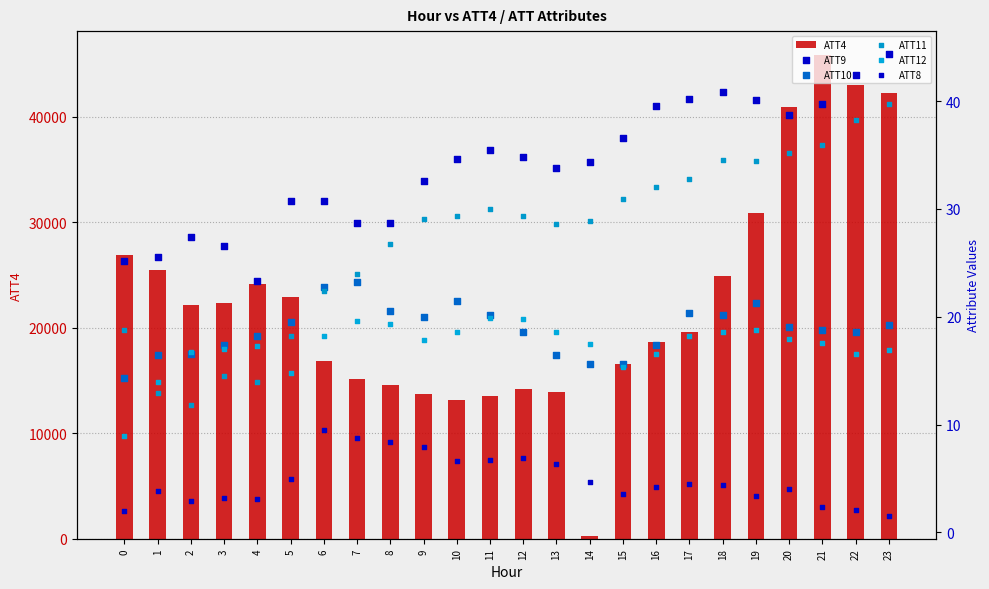

At how many categories does at least one series exceed 3755?

23